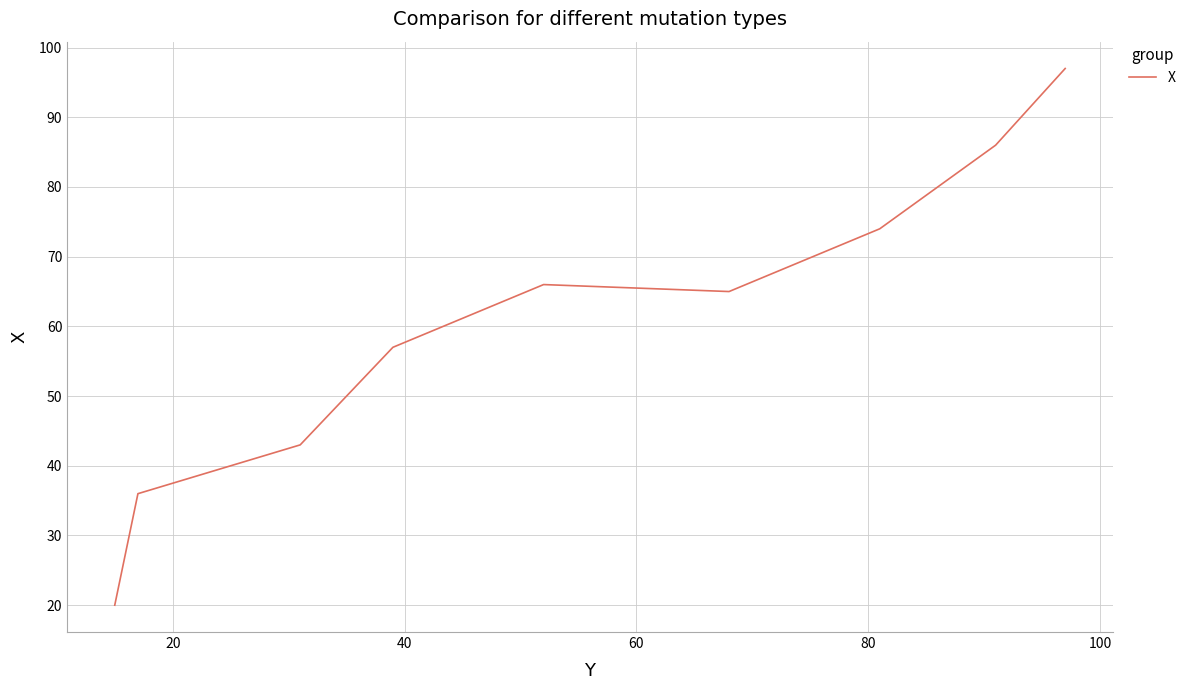

What is the maximum value shown in the chart?

97